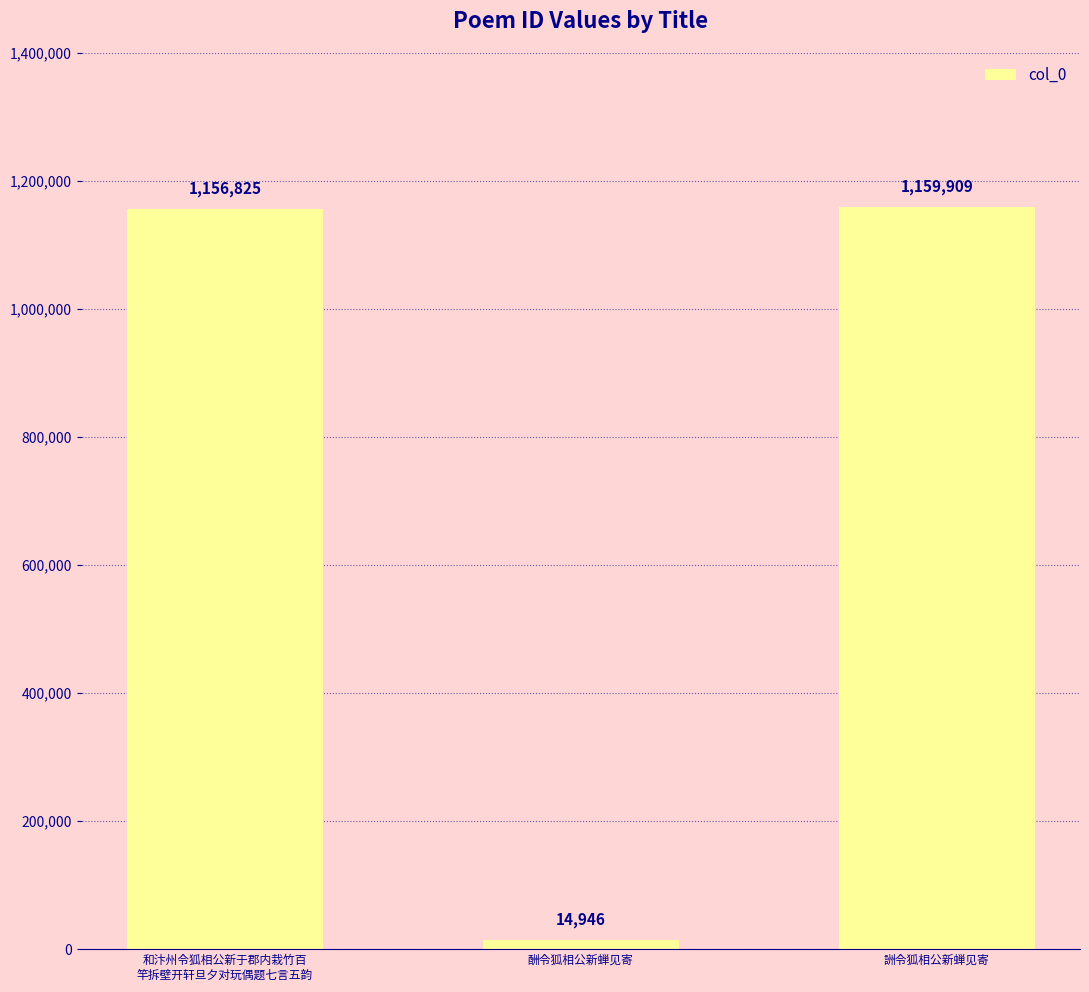

What is the change in value from 和汴州令狐相公新于郡内栽竹百
竿拆壁开轩旦夕对玩偶题七言五韵 to 酬令狐相公新蝉见寄?

-1141879